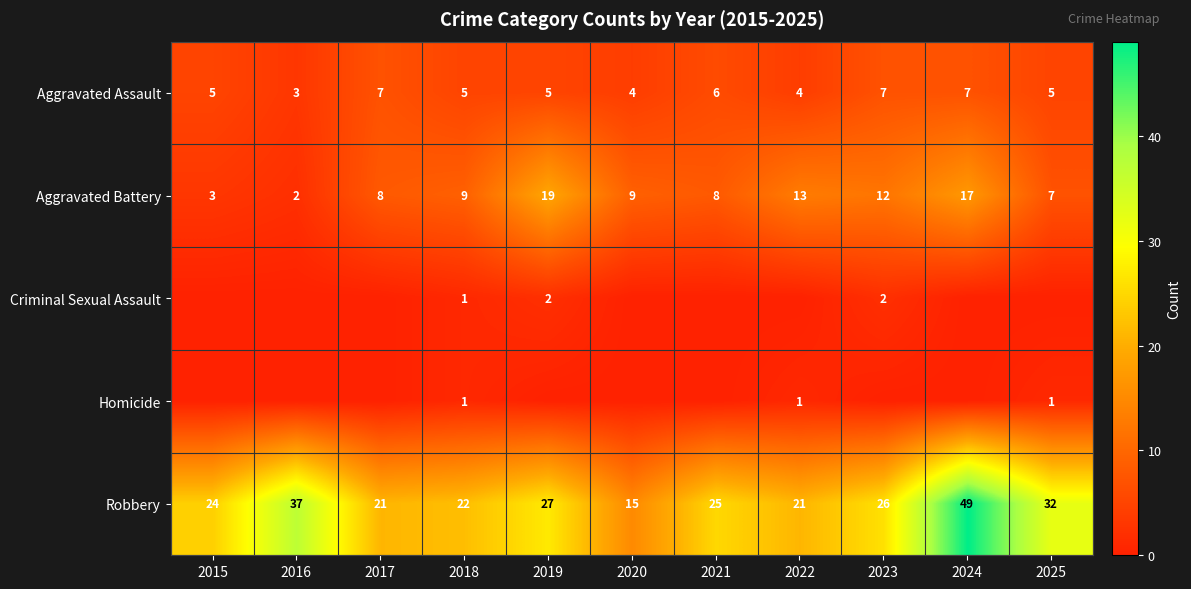

Is the value of Robbery at 2023 greater than the value of Homicide at 2025?

Yes